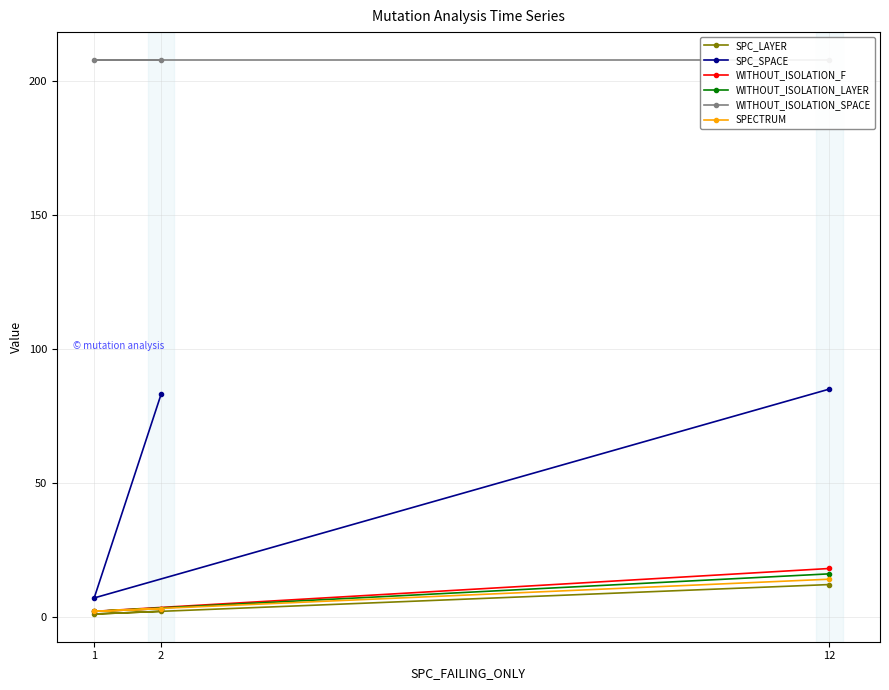

Is the value of WITHOUT_ISOLATION_F at 12 greater than the value of SPC_LAYER at 12?

Yes